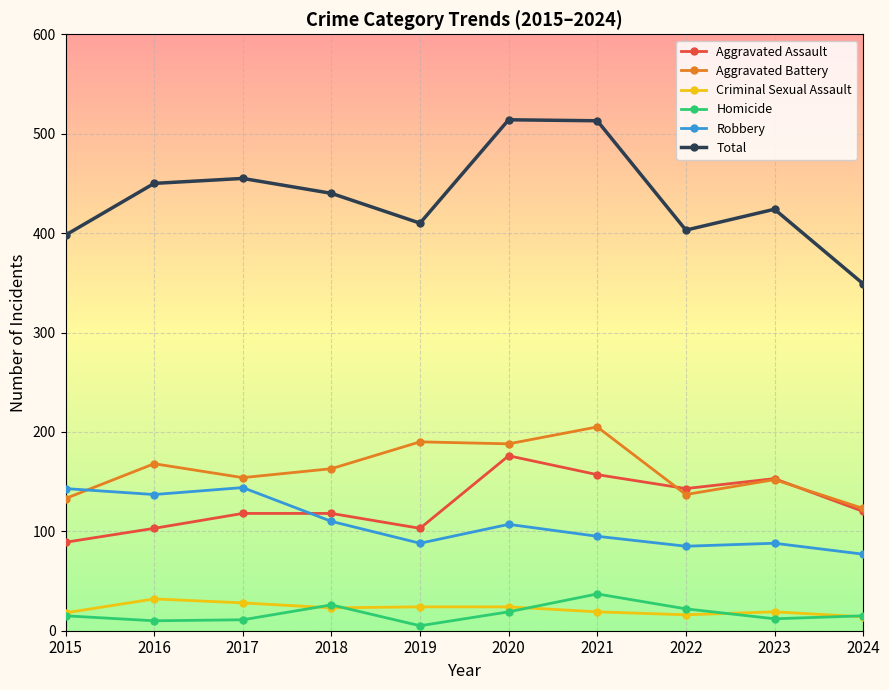

The Total series shows 90 at 2019. True or false?

False